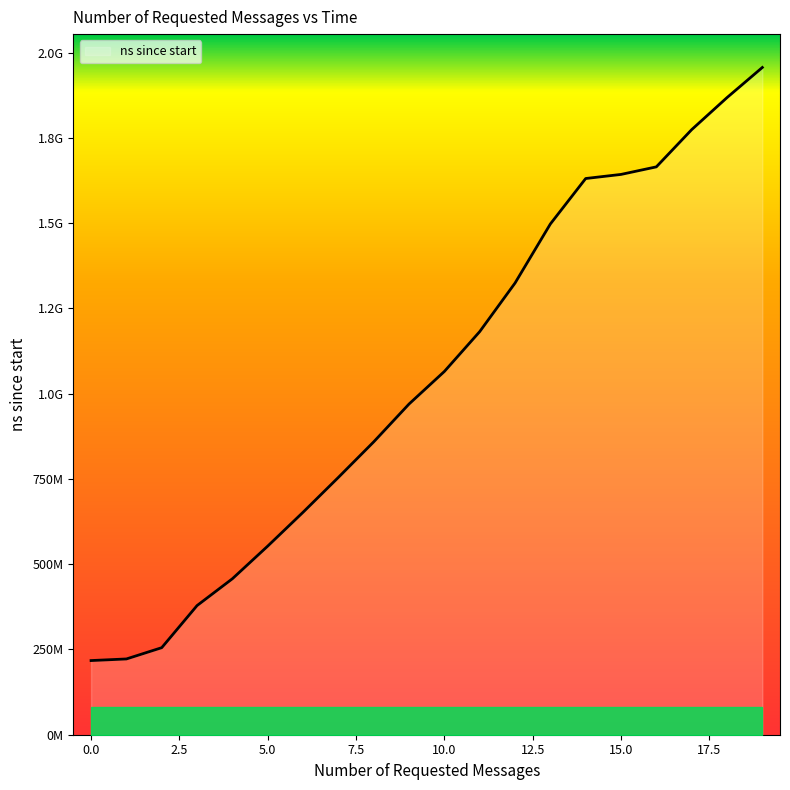

What is the minimum value shown in the chart?

217461000